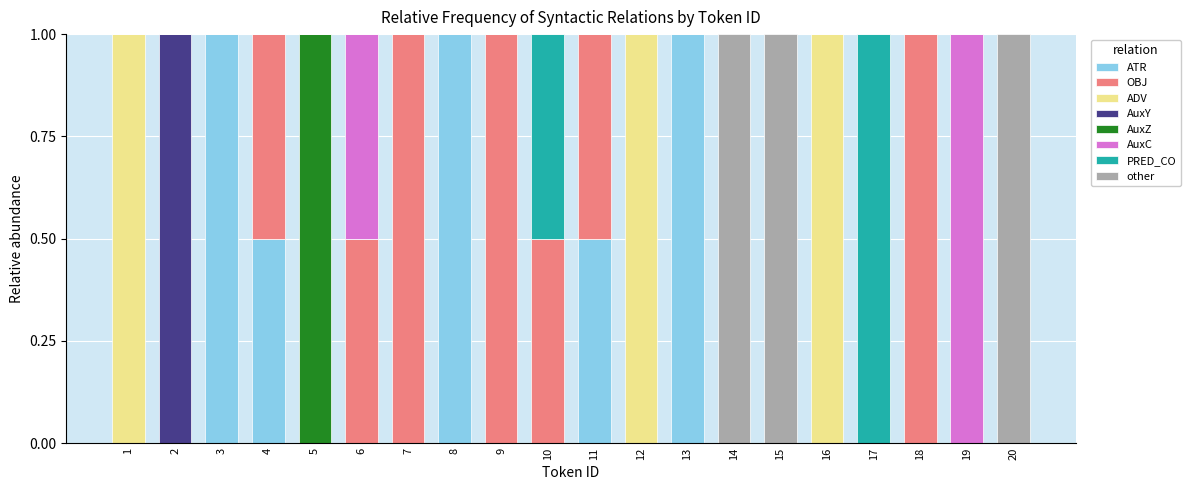

What is the total value across all series at 3?

1.0